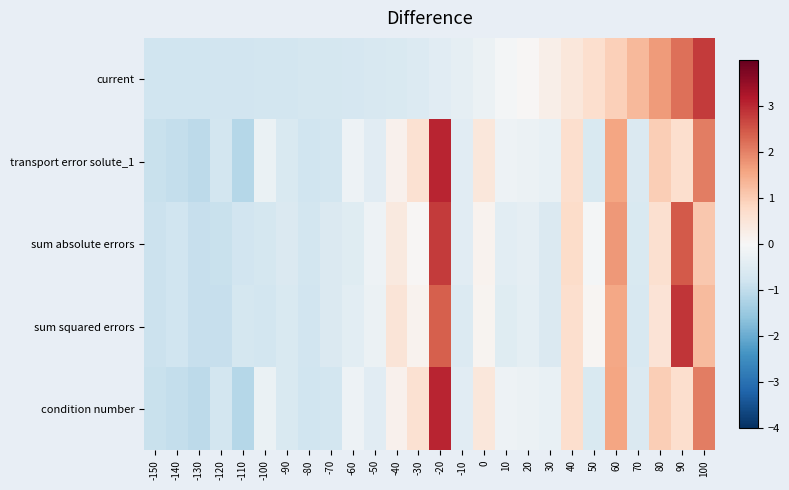

Which has a higher value, 20 or 40?

40